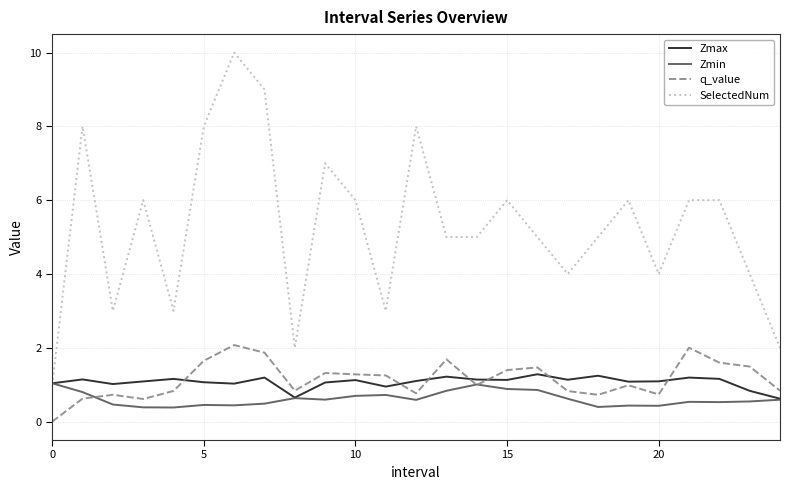

Which series has the largest range (max minus min)?

SelectedNum